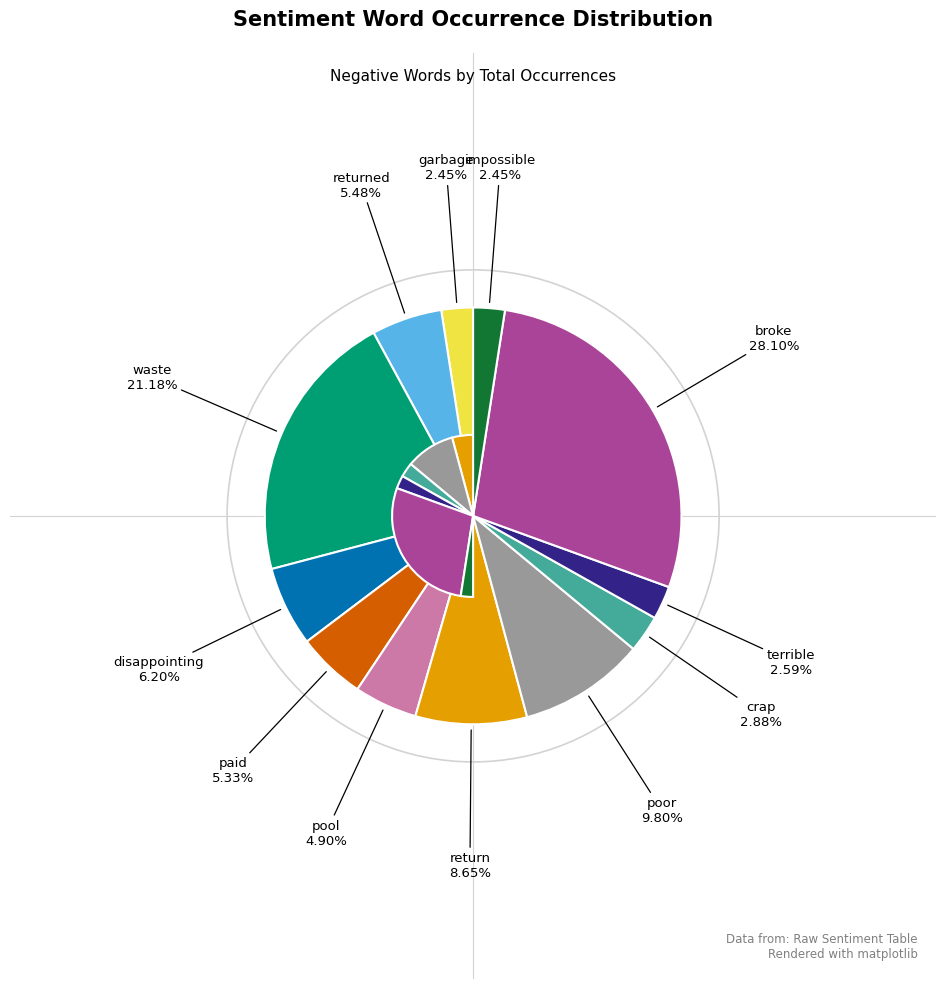

Does any single category account for the majority?

No